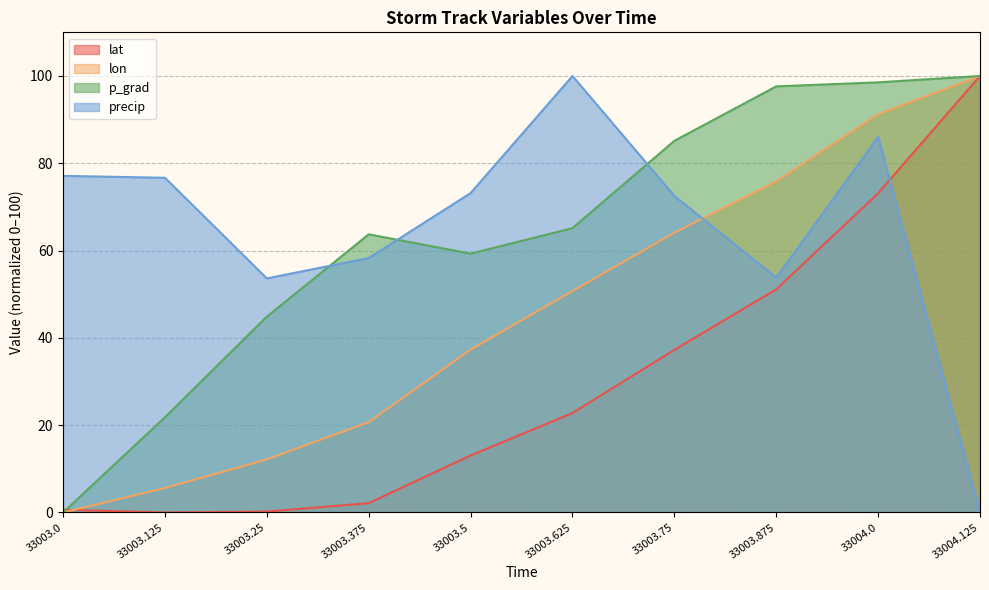

What is the difference between the lon values at 33003.625 and 33003.75?

13.4